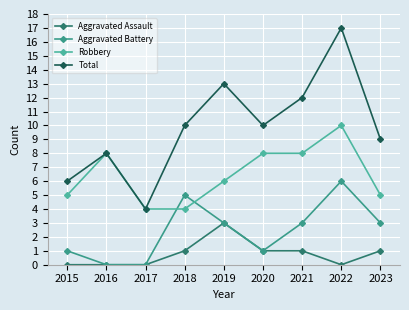

True or false: Aggravated Assault has more than 0 interior local peaks.

True